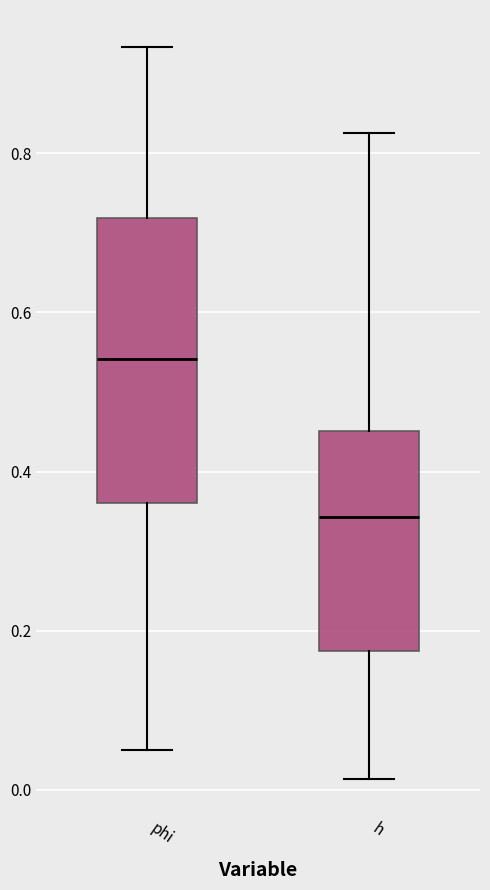

Which box has the highest median line?

phi